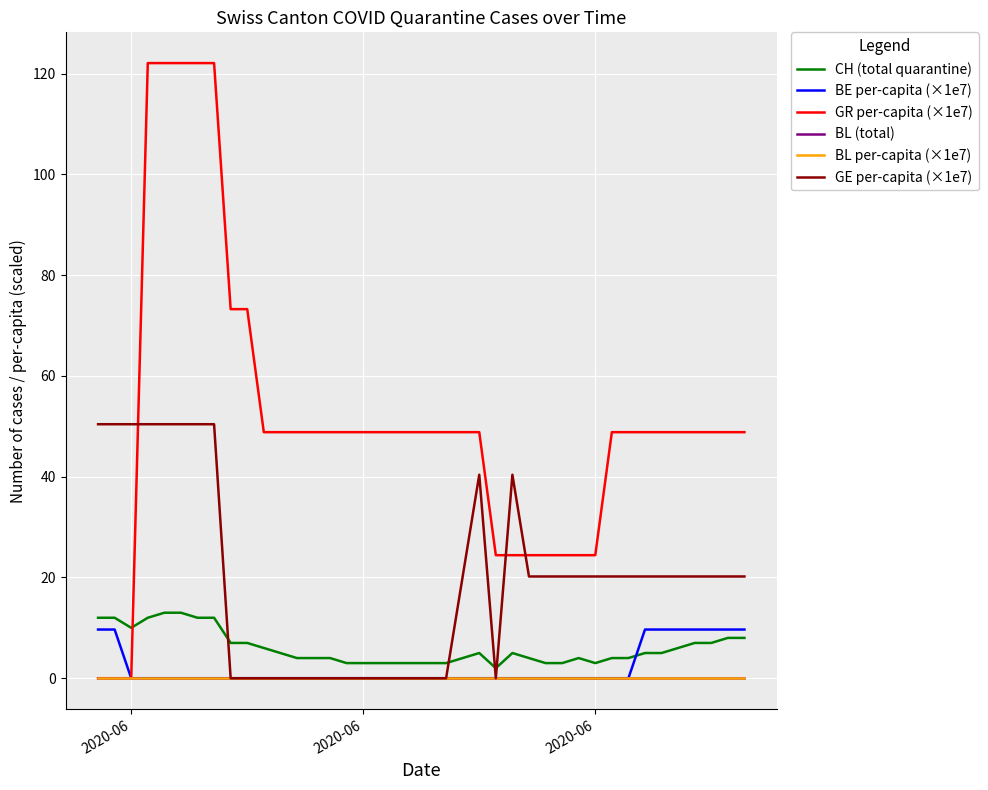

Does the chart display data point markers on the line(s)?

No